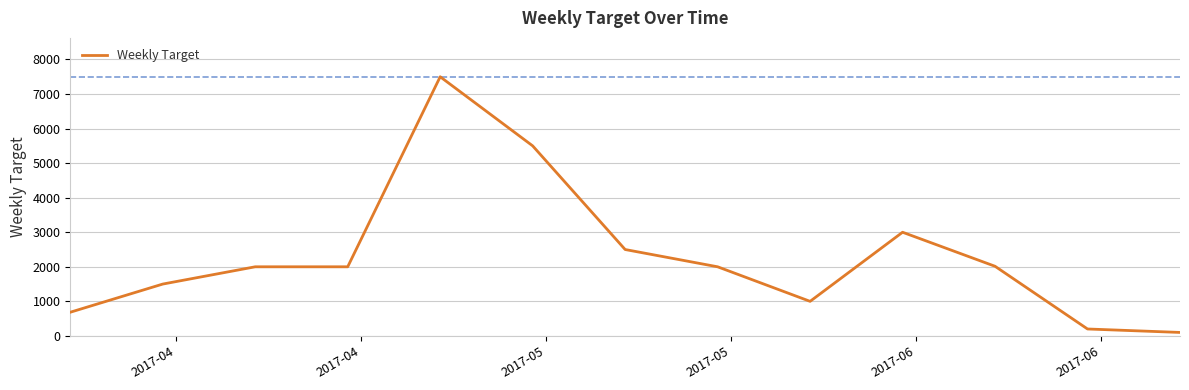

What is the maximum value shown in the chart?

7500